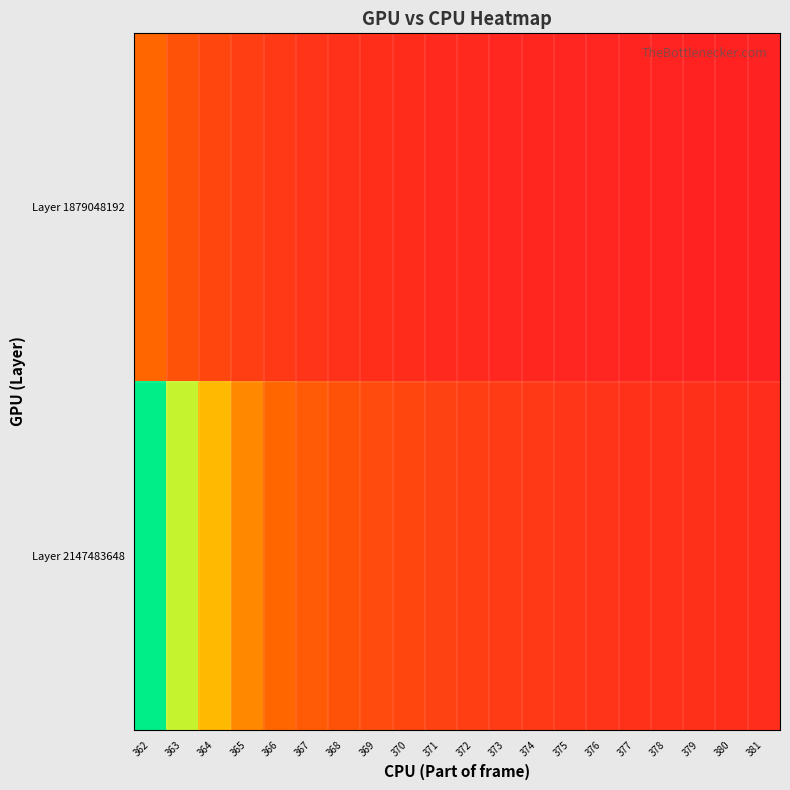

Which label corresponds to the smallest value in the chart?

381